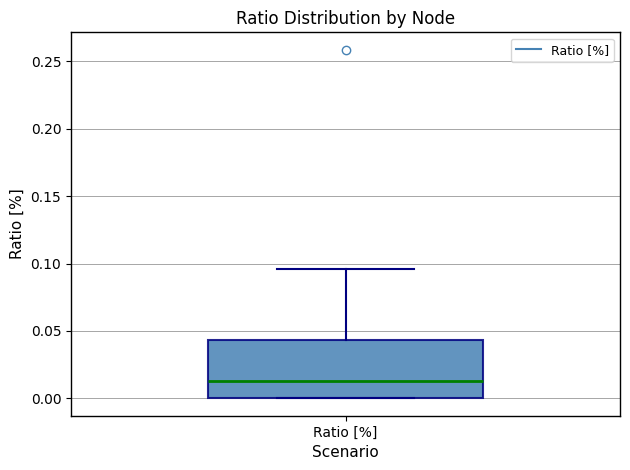

Where does the upper whisker of the box for Ratio [%] end on the y-axis? The values are not printed on the chart, so give them approximately, as read against the axis.

0.095